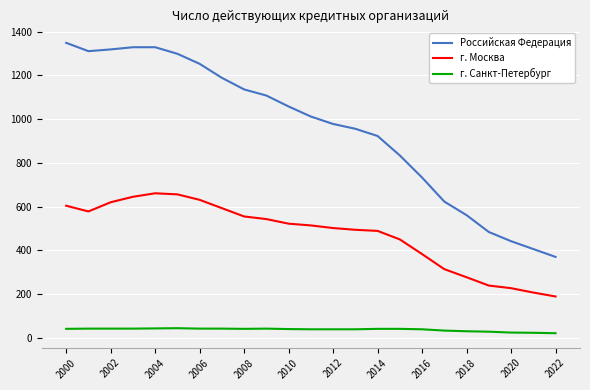

List the series in order of their peak value, lowest first.

г. Санкт-Петербург, г. Москва, Российская Федерация